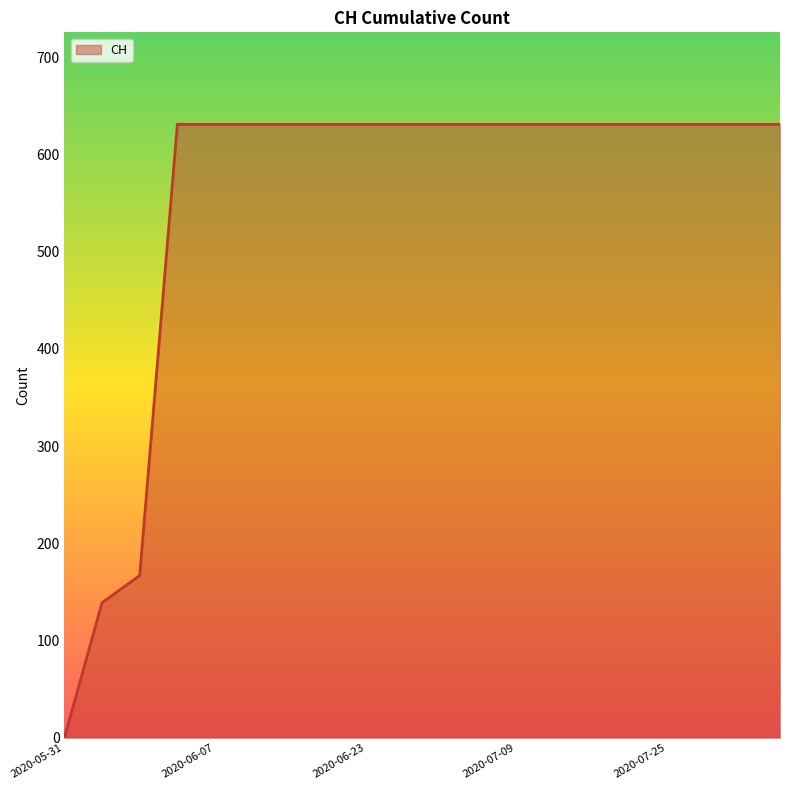

What is the greatest value displayed?

631